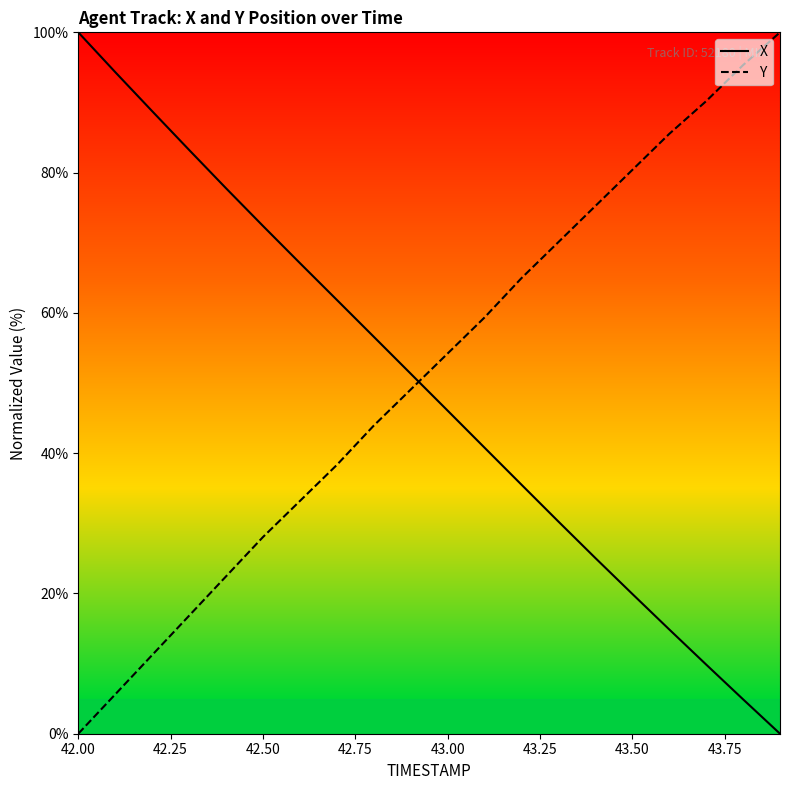

Reading right to left, list all the values displayed in this chart.

X: 0.0	4.9	9.9	14.9	19.9	25.1	30.3	35.5	40.8	46.1	51.3	56.6	61.9	67.1	72.4	77.8	83.2	88.8	94.3	100.0
Y: 100.0	95.3	90.2	85.5	80.4	75.2	70.1	65.0	59.3	54.2	49.1	43.9	38.3	33.2	28.0	22.4	16.8	11.2	5.6	0.0